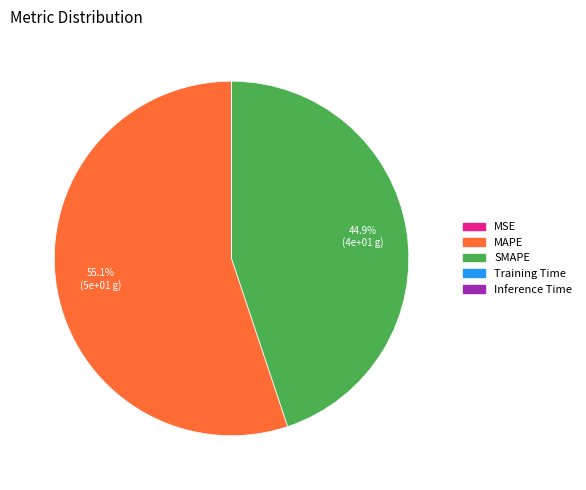

What portion of the pie excludes MAPE?

44.9%